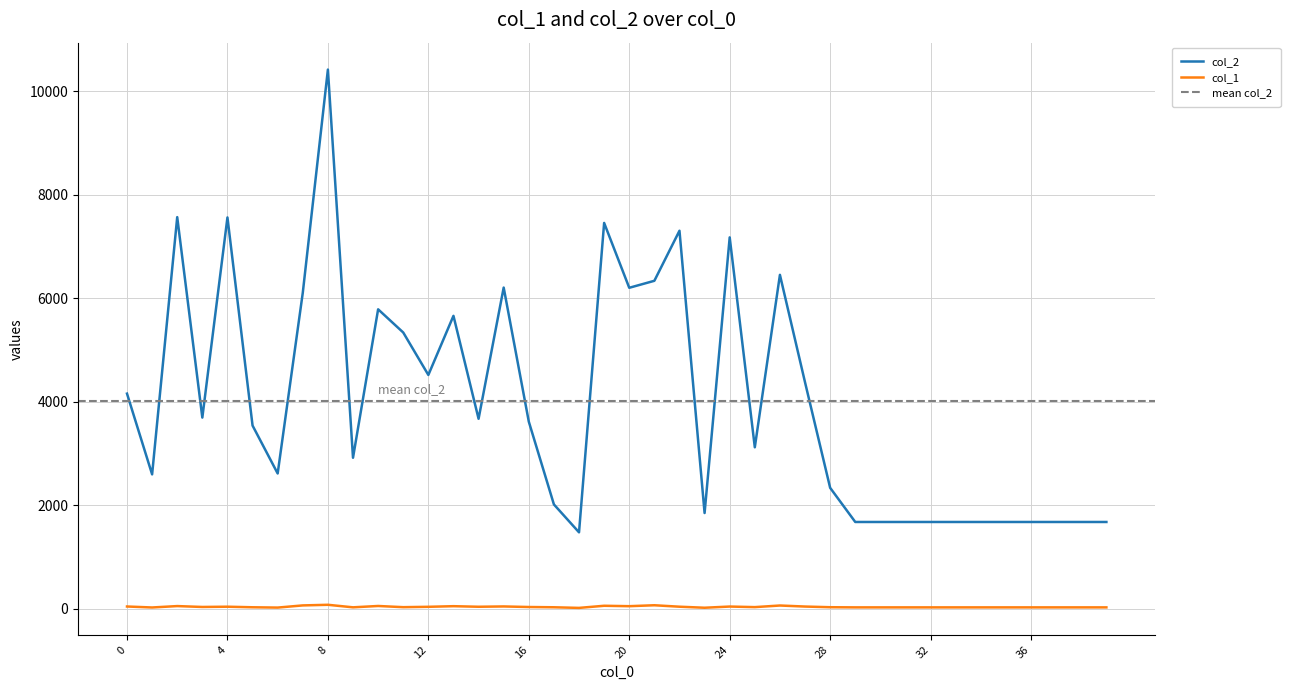

What is the smallest value displayed?

20